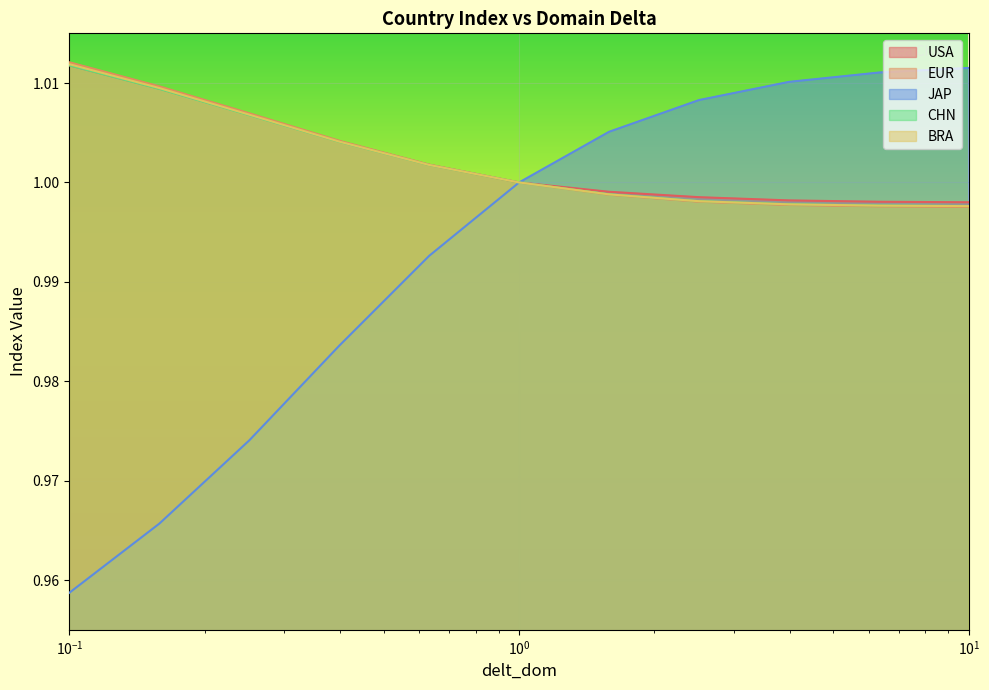

Which series has the widest spread of values?

JAP